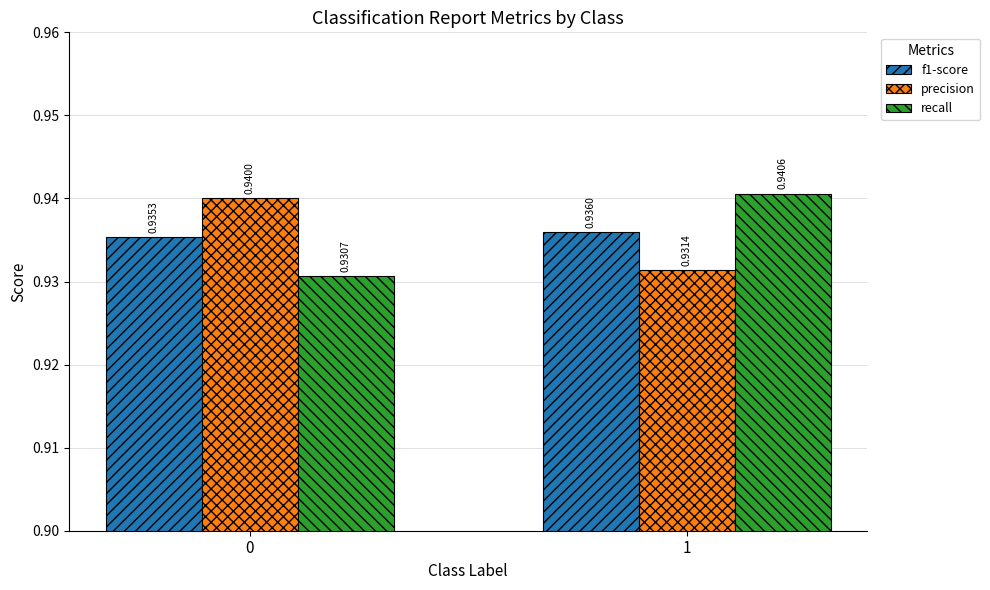

The f1-score series shows 1.4 at 0. True or false?

False